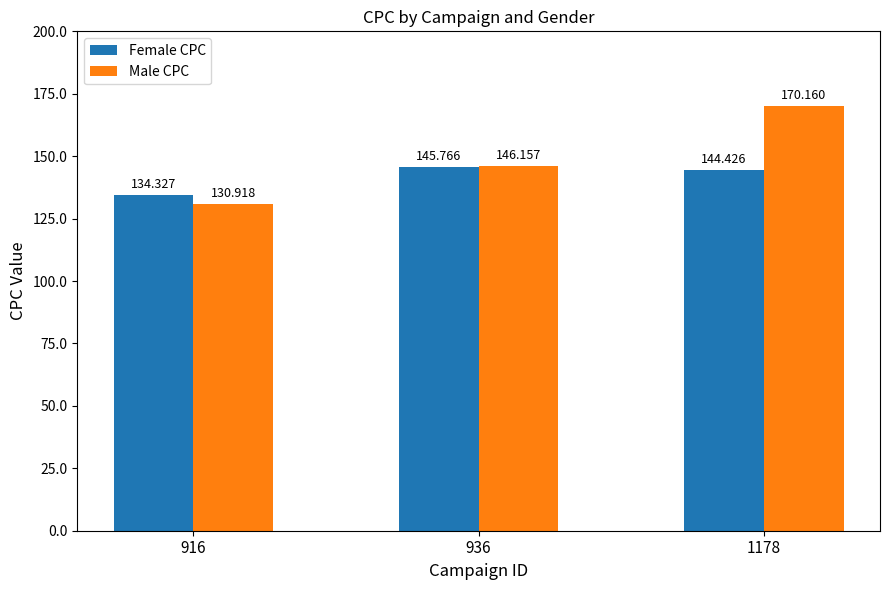

Reading left to right, what are all the values shown in this chart?

Female CPC: 916=134.3	936=145.8	1178=144.4
Male CPC: 916=130.9	936=146.2	1178=170.2